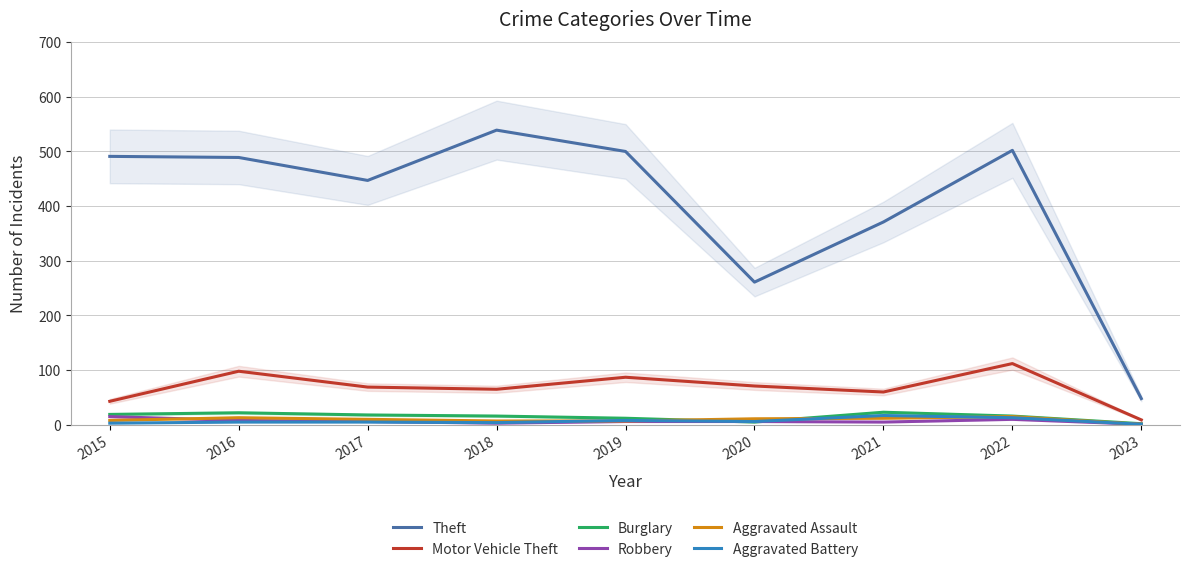

What are all the series names shown in the legend?

Theft, Motor Vehicle Theft, Burglary, Robbery, Aggravated Assault, Aggravated Battery